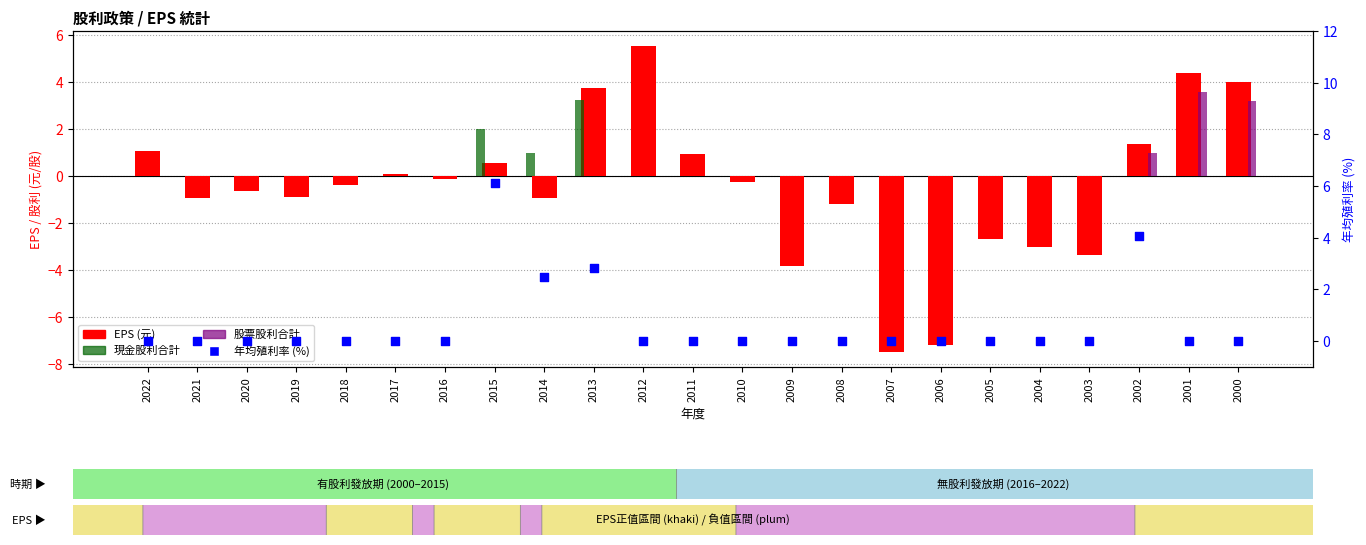

Which series has the largest Y range (max minus min)?

EPS (元)